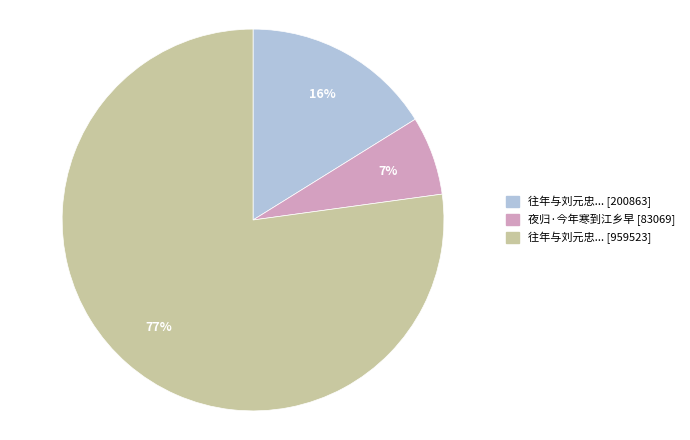

Rank the categories by value from highest to lowest.

往年与刘元忠... [959523], 往年与刘元忠... [200863], 夜归·今年寒到江乡早 [83069]